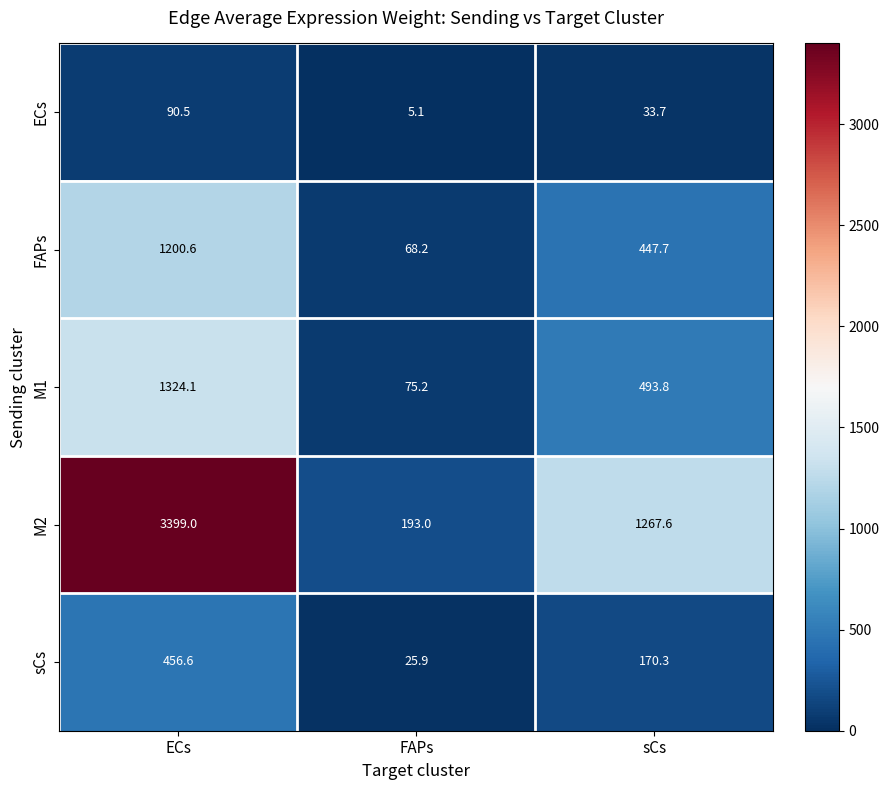

Rank the series at ECs from highest to lowest value.

M2, M1, FAPs, sCs, ECs